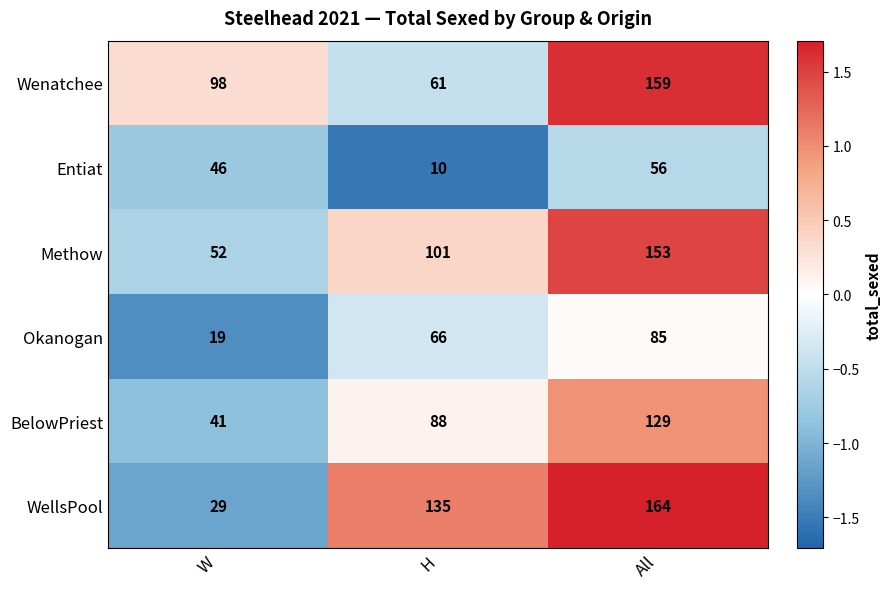

Reading right to left, list all the values displayed in this chart.

Wenatchee: All=159	H=61	W=98
Entiat: All=56	H=10	W=46
Methow: All=153	H=101	W=52
Okanogan: All=85	H=66	W=19
BelowPriest: All=129	H=88	W=41
WellsPool: All=164	H=135	W=29